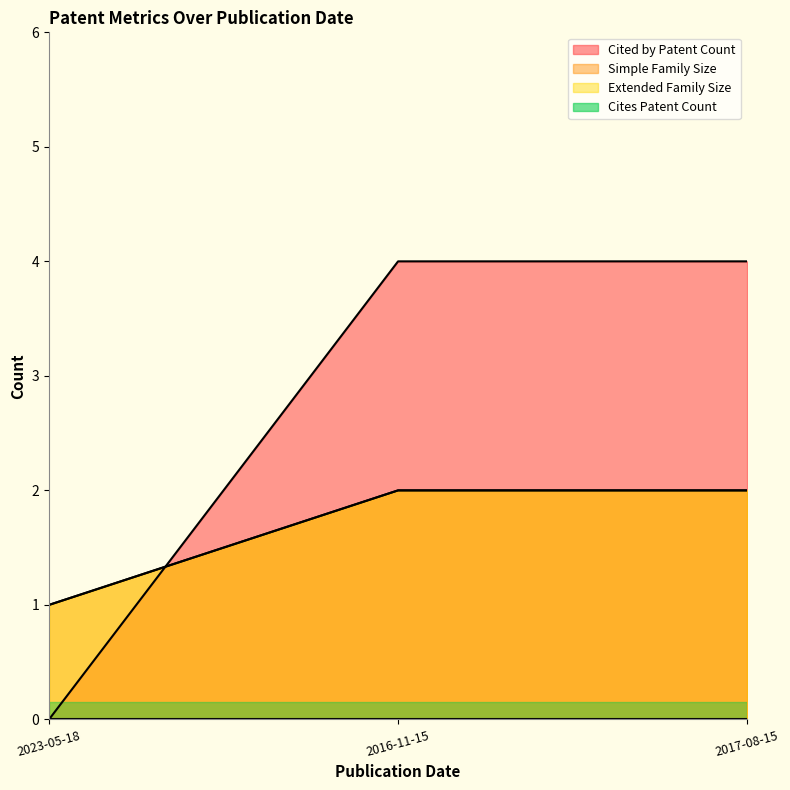

Which series has the largest range (max minus min)?

Cited by Patent Count